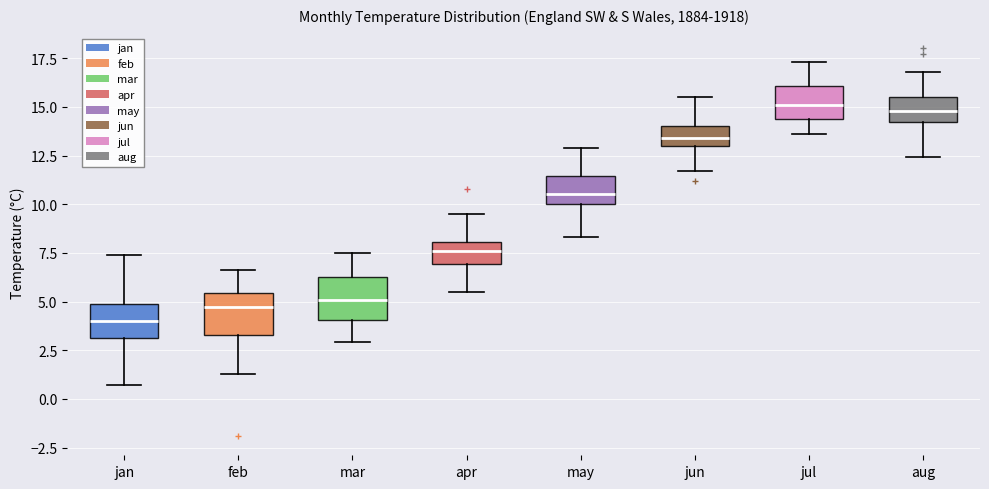

Where does the lower whisker of the box for jan end on the y-axis? The values are not printed on the chart, so give them approximately, as read against the axis.

0.5